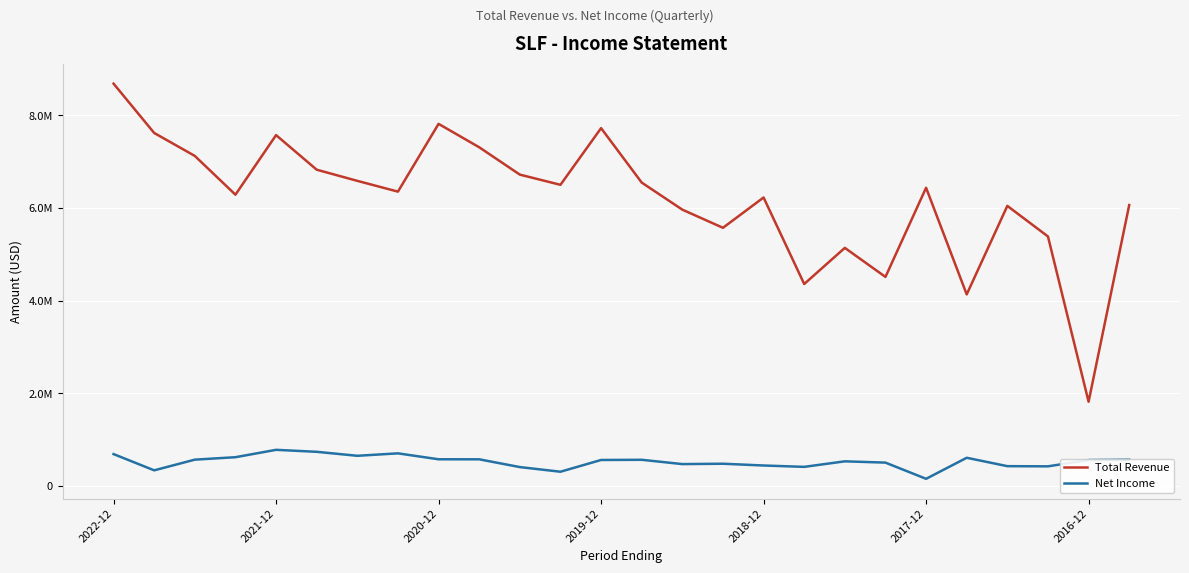

What are all the series names shown in the legend?

Total Revenue, Net Income